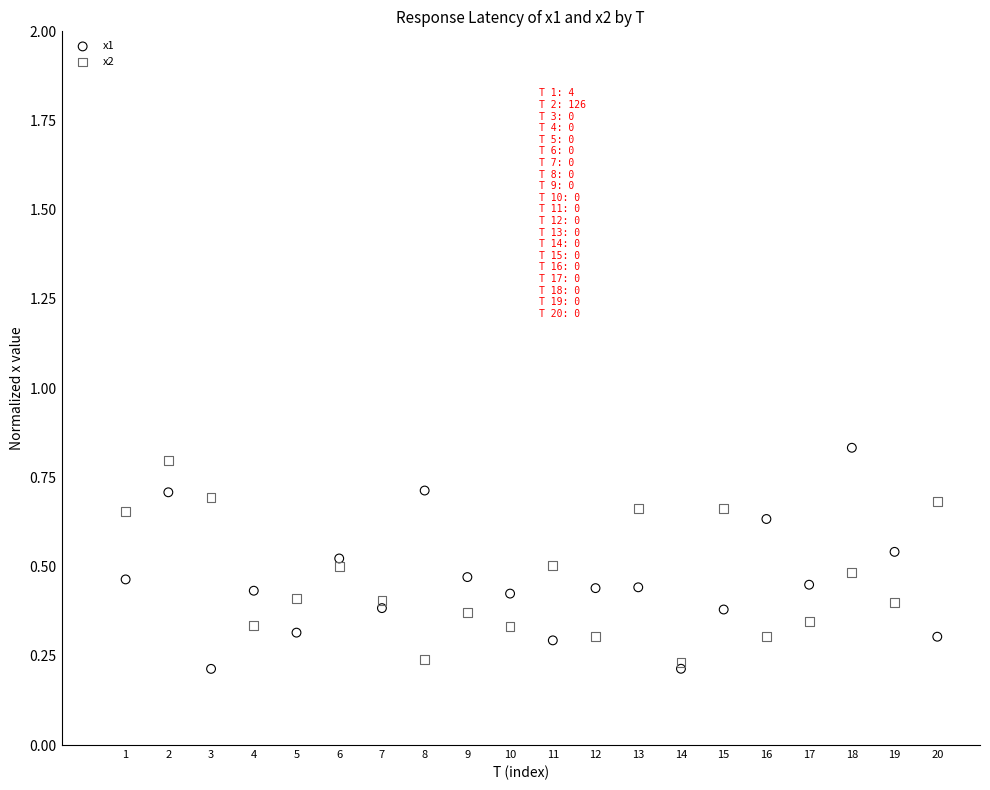

What are all the series names shown in the legend?

x1, x2